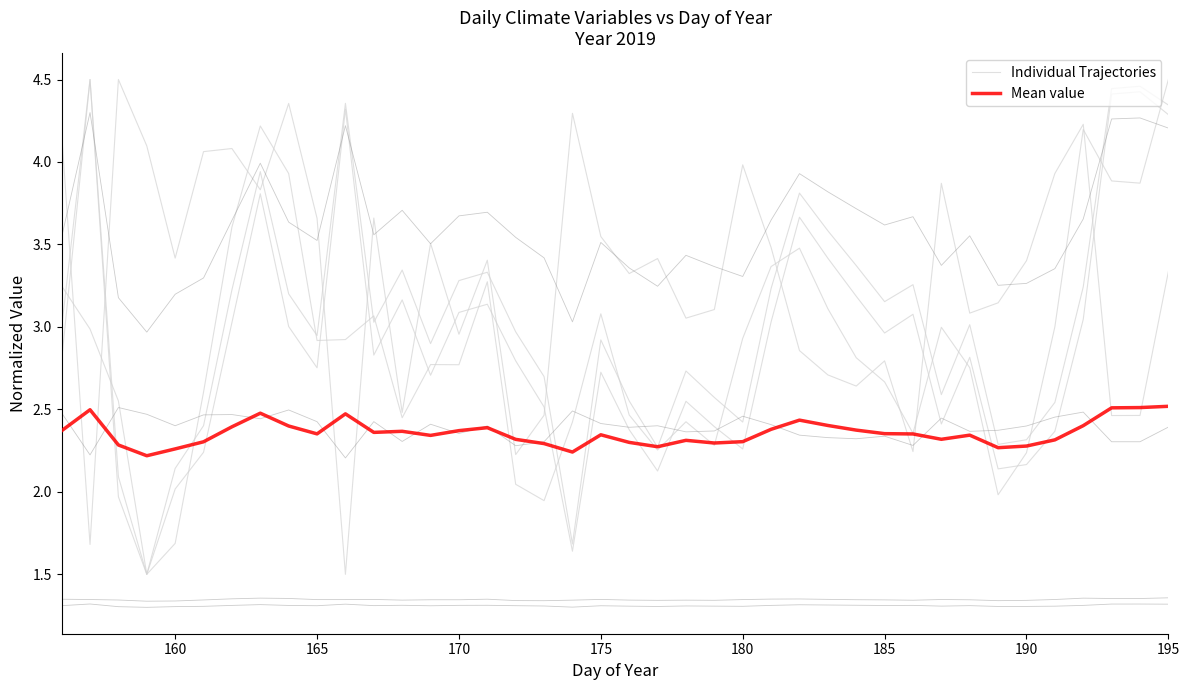

At which category is the sum across all series the highest?

195